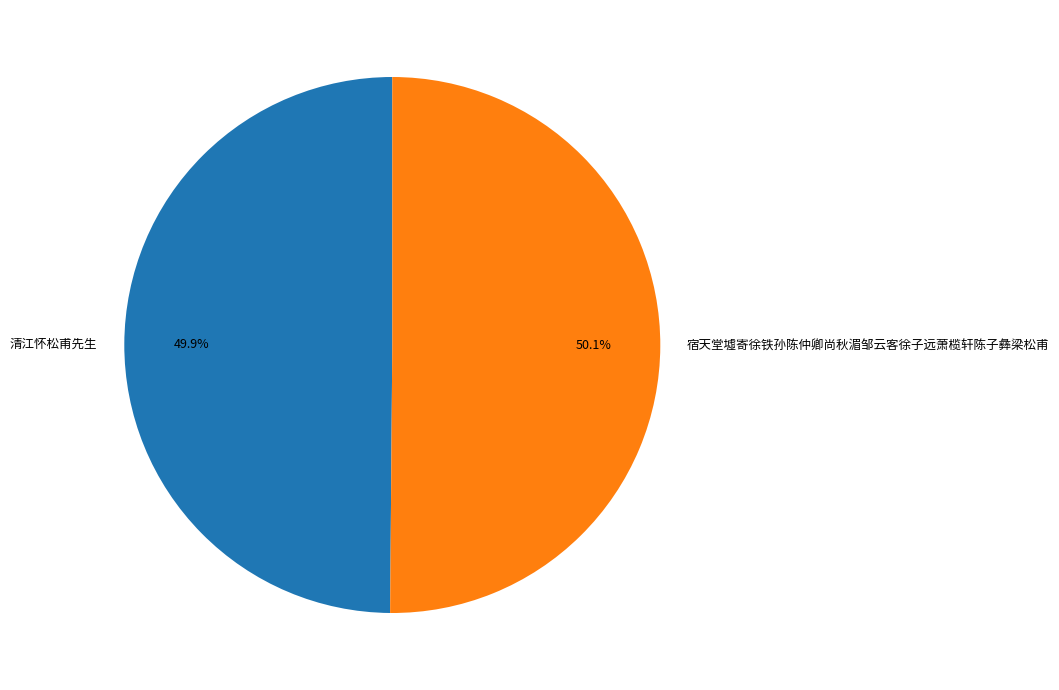

To the nearest percent, what portion does 宿天堂墟寄徐铁孙陈仲卿尚秋湄邹云客徐子远萧榄轩陈子彝梁松甫 represent?

50%